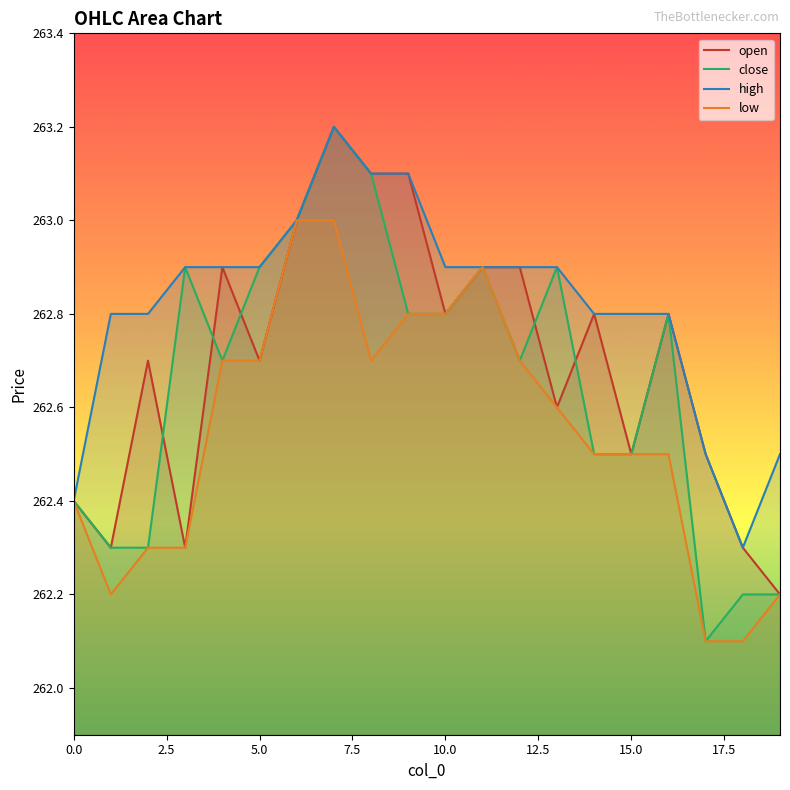

What is the label of the 14th point from the left?

13